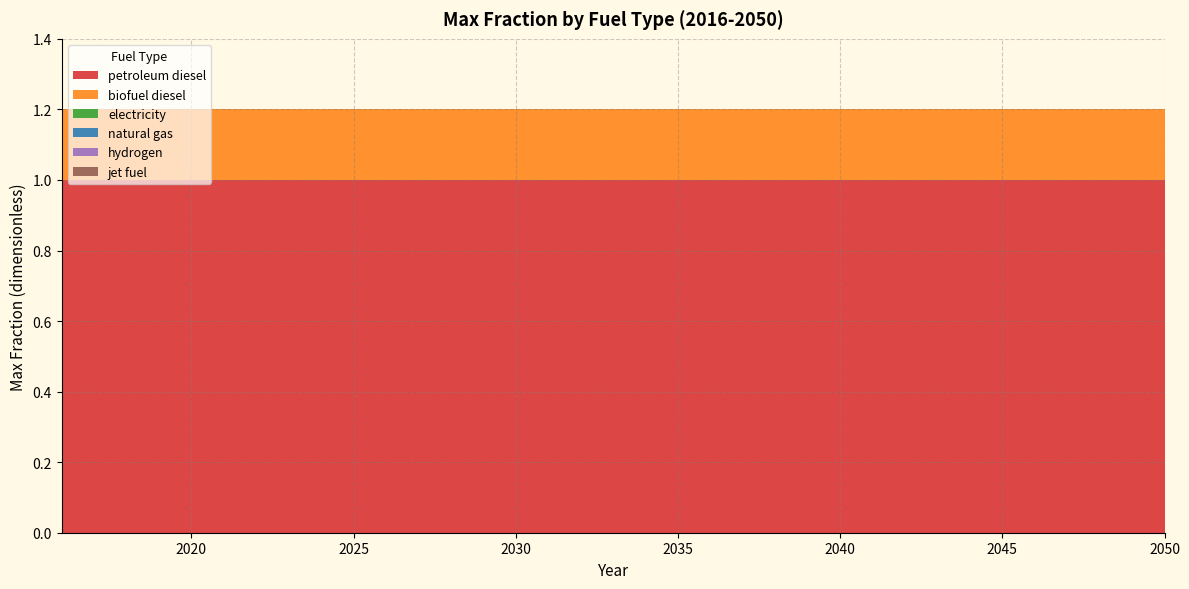

Reading left to right, transcribe all the data shown in this chart.

petroleum diesel: 2016=1.0	2017=1.0	2018=1.0	2019=1.0	2020=1.0	2021=1.0	2022=1.0	2023=1.0	2024=1.0	2025=1.0	2026=1.0	2027=1.0	2028=1.0	2029=1.0	2030=1.0	2031=1.0	2032=1.0	2033=1.0	2034=1.0	2035=1.0	2036=1.0	2037=1.0	2038=1.0	2039=1.0	2040=1.0	2041=1.0	2042=1.0	2043=1.0	2044=1.0	2045=1.0	2046=1.0	2047=1.0	2048=1.0	2049=1.0	2050=1.0
biofuel diesel: 2016=0.2	2017=0.2	2018=0.2	2019=0.2	2020=0.2	2021=0.2	2022=0.2	2023=0.2	2024=0.2	2025=0.2	2026=0.2	2027=0.2	2028=0.2	2029=0.2	2030=0.2	2031=0.2	2032=0.2	2033=0.2	2034=0.2	2035=0.2	2036=0.2	2037=0.2	2038=0.2	2039=0.2	2040=0.2	2041=0.2	2042=0.2	2043=0.2	2044=0.2	2045=0.2	2046=0.2	2047=0.2	2048=0.2	2049=0.2	2050=0.2
electricity: 2016=0.0	2017=0.0	2018=0.0	2019=0.0	2020=0.0	2021=0.0	2022=0.0	2023=0.0	2024=0.0	2025=0.0	2026=0.0	2027=0.0	2028=0.0	2029=0.0	2030=0.0	2031=0.0	2032=0.0	2033=0.0	2034=0.0	2035=0.0	2036=0.0	2037=0.0	2038=0.0	2039=0.0	2040=0.0	2041=0.0	2042=0.0	2043=0.0	2044=0.0	2045=0.0	2046=0.0	2047=0.0	2048=0.0	2049=0.0	2050=0.0
natural gas: 2016=0.0	2017=0.0	2018=0.0	2019=0.0	2020=0.0	2021=0.0	2022=0.0	2023=0.0	2024=0.0	2025=0.0	2026=0.0	2027=0.0	2028=0.0	2029=0.0	2030=0.0	2031=0.0	2032=0.0	2033=0.0	2034=0.0	2035=0.0	2036=0.0	2037=0.0	2038=0.0	2039=0.0	2040=0.0	2041=0.0	2042=0.0	2043=0.0	2044=0.0	2045=0.0	2046=0.0	2047=0.0	2048=0.0	2049=0.0	2050=0.0
hydrogen: 2016=0.0	2017=0.0	2018=0.0	2019=0.0	2020=0.0	2021=0.0	2022=0.0	2023=0.0	2024=0.0	2025=0.0	2026=0.0	2027=0.0	2028=0.0	2029=0.0	2030=0.0	2031=0.0	2032=0.0	2033=0.0	2034=0.0	2035=0.0	2036=0.0	2037=0.0	2038=0.0	2039=0.0	2040=0.0	2041=0.0	2042=0.0	2043=0.0	2044=0.0	2045=0.0	2046=0.0	2047=0.0	2048=0.0	2049=0.0	2050=0.0
jet fuel: 2016=0.0	2017=0.0	2018=0.0	2019=0.0	2020=0.0	2021=0.0	2022=0.0	2023=0.0	2024=0.0	2025=0.0	2026=0.0	2027=0.0	2028=0.0	2029=0.0	2030=0.0	2031=0.0	2032=0.0	2033=0.0	2034=0.0	2035=0.0	2036=0.0	2037=0.0	2038=0.0	2039=0.0	2040=0.0	2041=0.0	2042=0.0	2043=0.0	2044=0.0	2045=0.0	2046=0.0	2047=0.0	2048=0.0	2049=0.0	2050=0.0